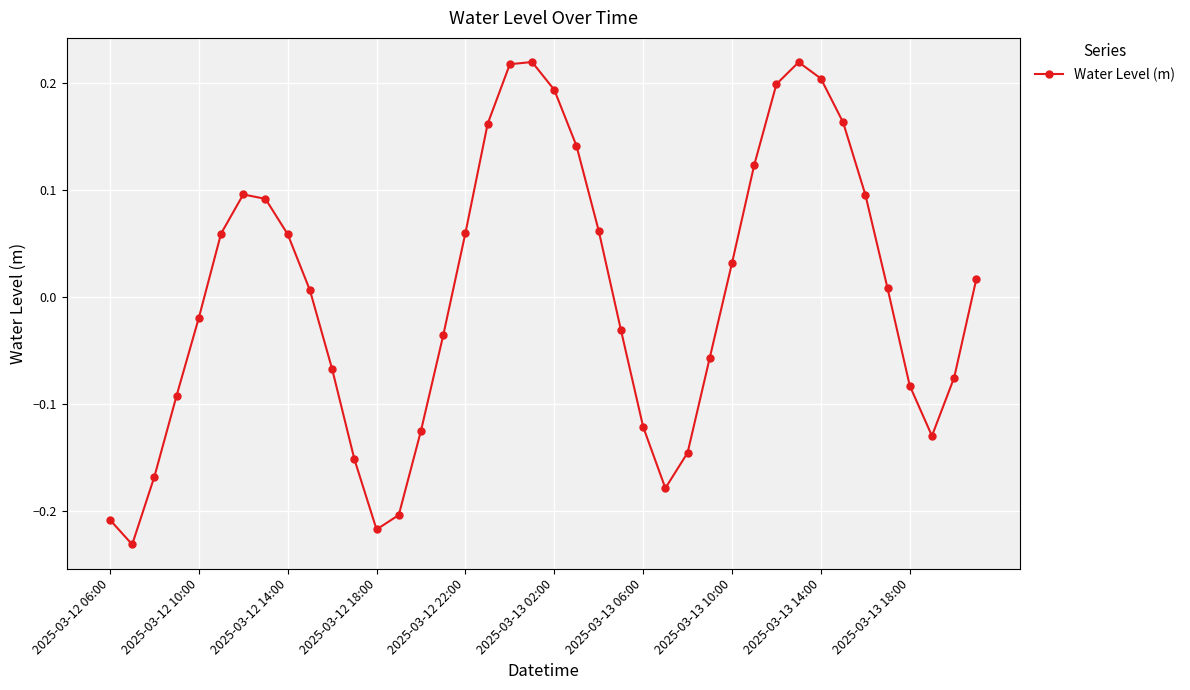

How many points are higher than both their immediate neighbors (excluding endpoints)?

3